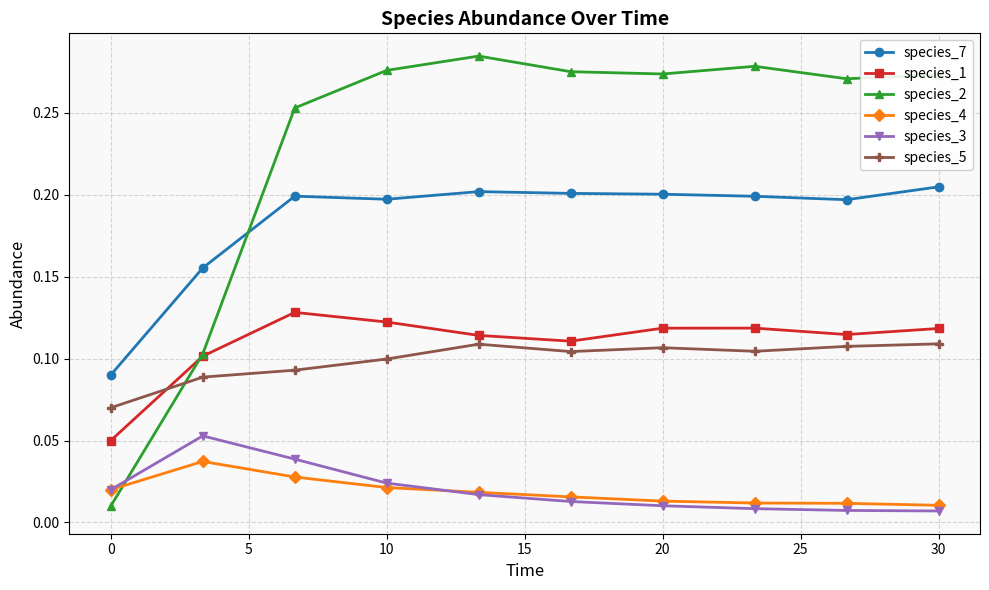

At how many categories does at least one series exceed 0?

10